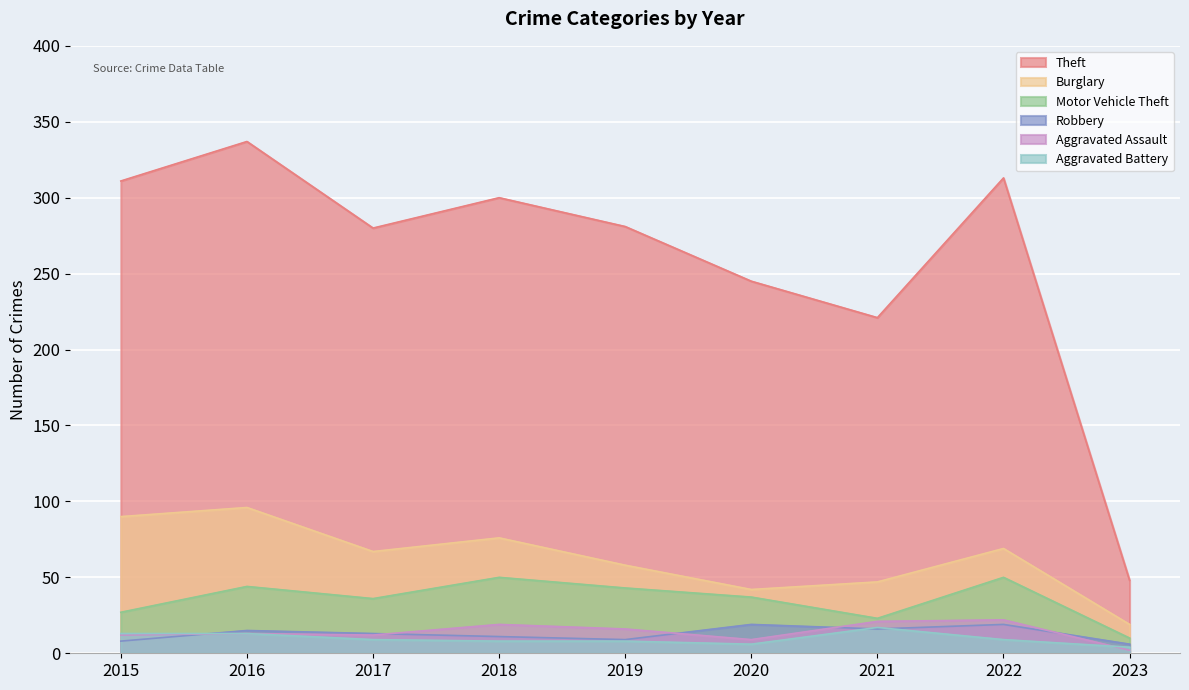

At which category does Aggravated Assault reach its first local peak?

2016